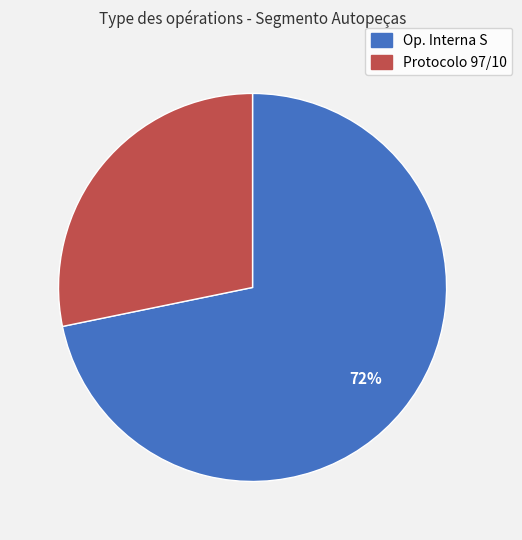

To the nearest percent, what is the difference between the largest and smallest slice percentages?

44%